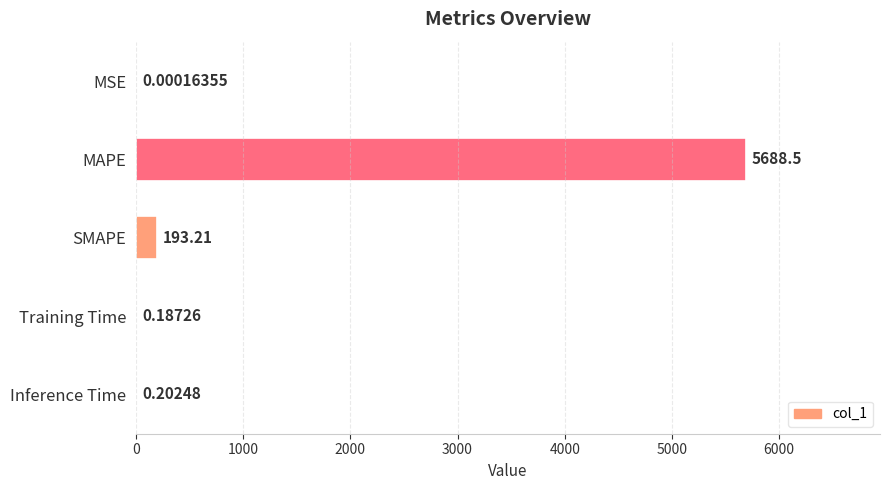

Which has a higher value, Inference Time or Training Time?

Inference Time